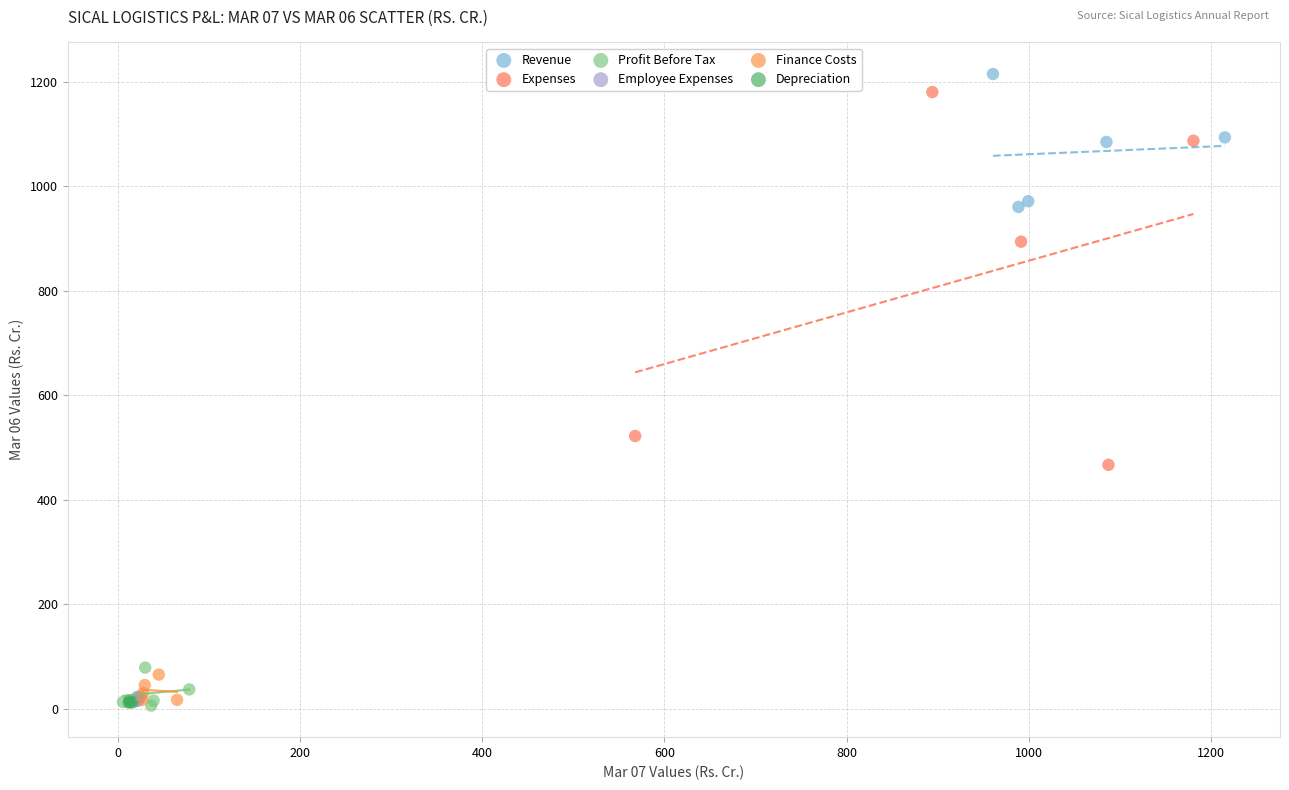

Which series has the largest Y range (max minus min)?

Expenses